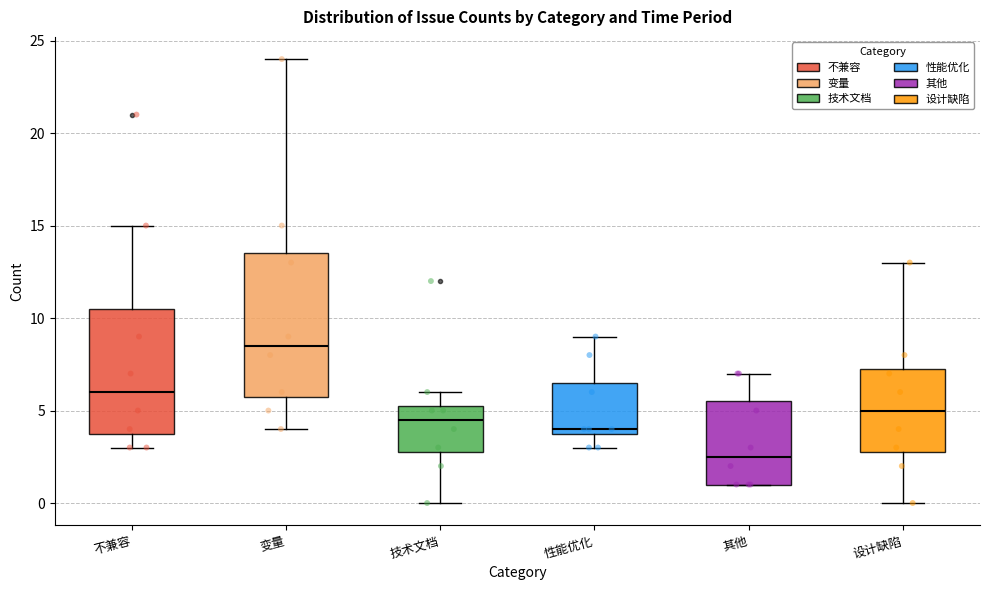

Where does the lower whisker of the box for 设计缺陷 end on the y-axis? The values are not printed on the chart, so give them approximately, as read against the axis.

0.0